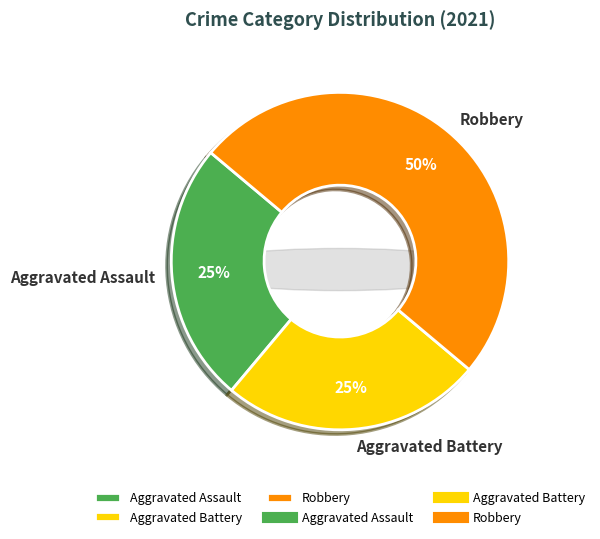

The Aggravated Assault slice represents 25% of the pie. True or false?

True